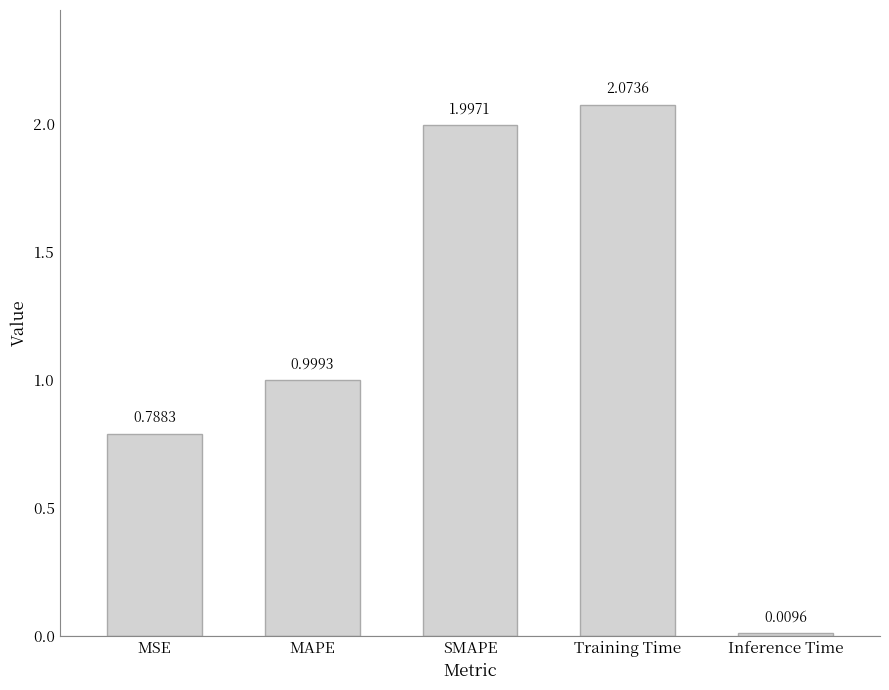

What position from the right is SMAPE?

3